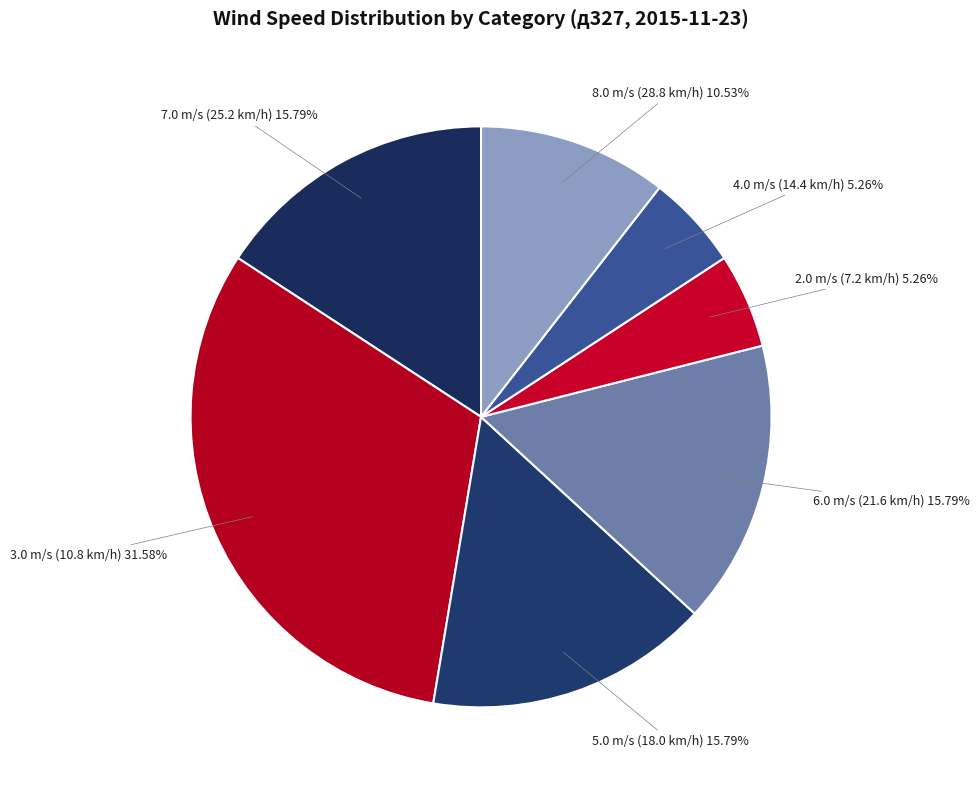

What is the largest slice in the pie chart?

3.0 m/s (10.8 km/h)